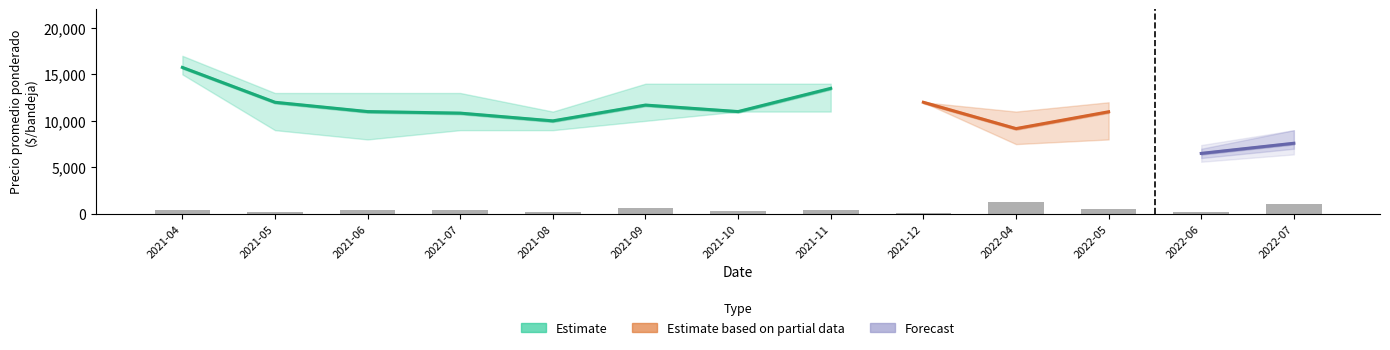

What is the value of the Precio máximo bar at the 1st from the left?

17000